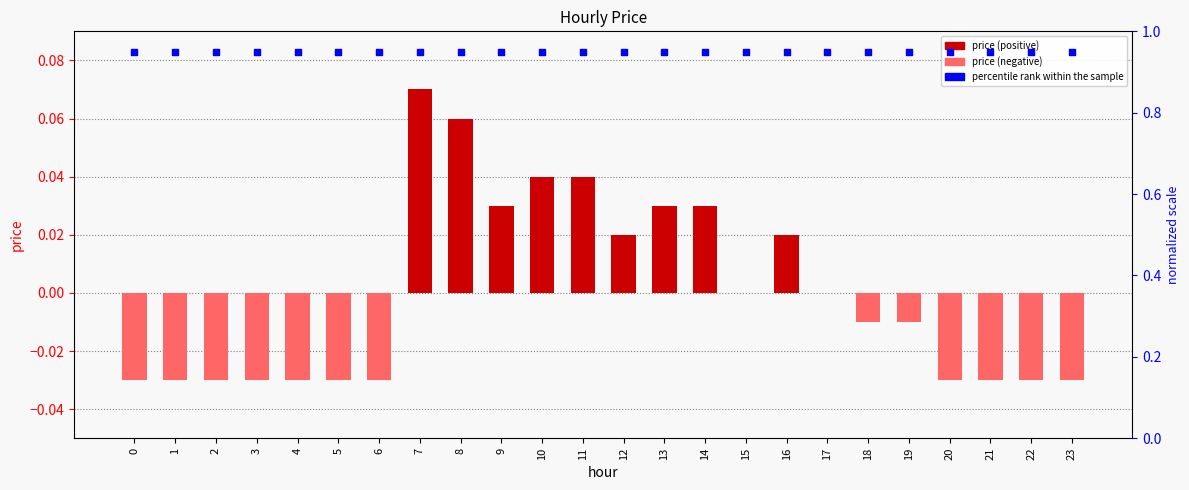

Which series contains the highest Y value?

percentile rank within the sample